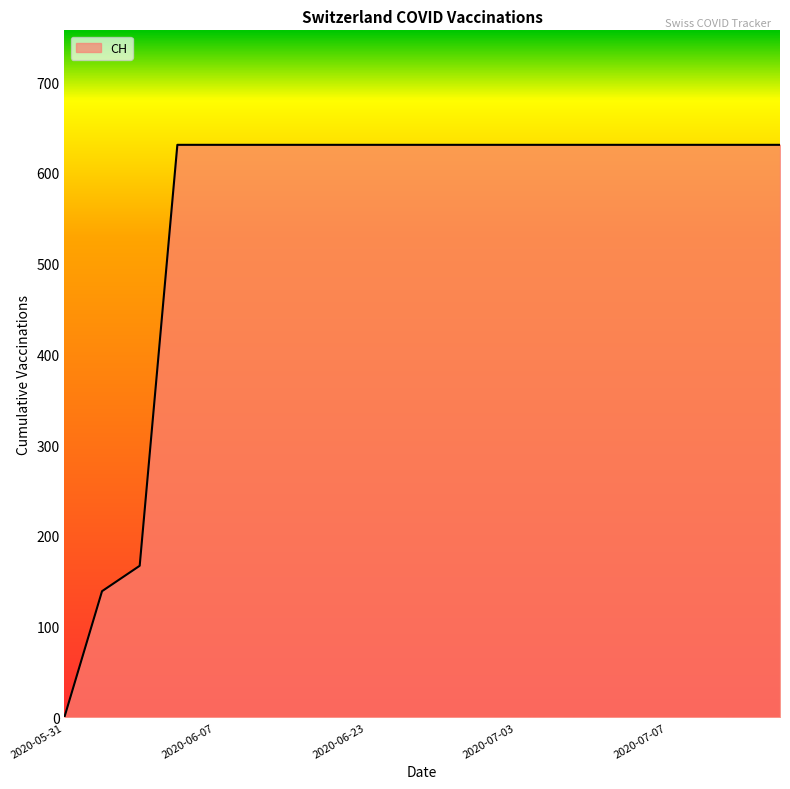

What is the difference between the maximum and minimum values?

631